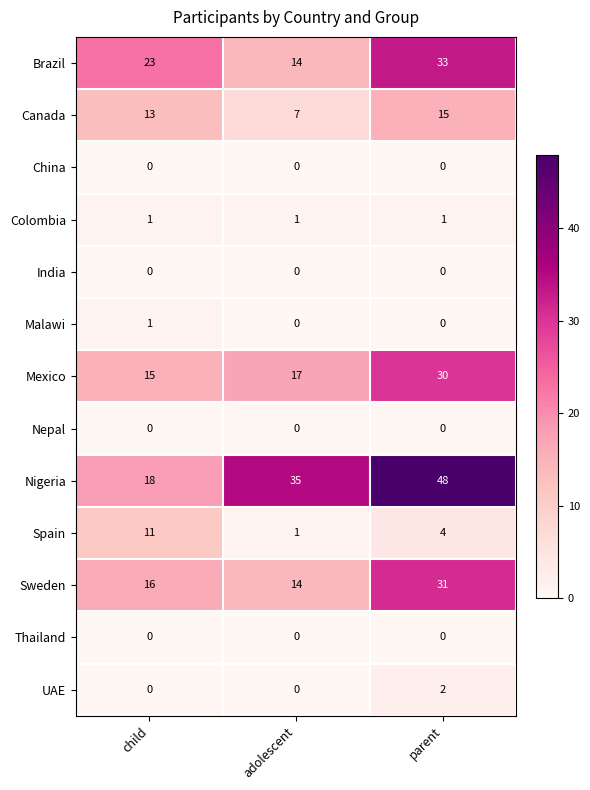

How many Malawi values are between 0 and 1?

3